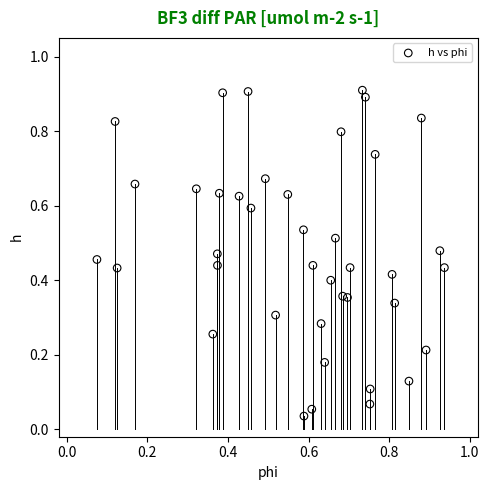

What is the range of Y values (max minus min)?

0.9